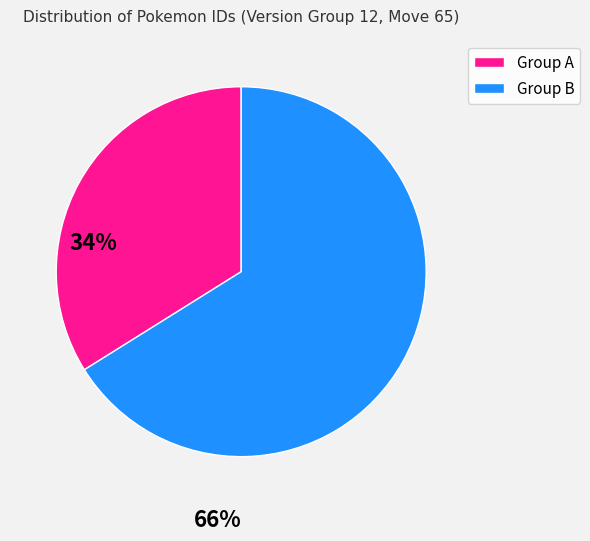

Does any single category account for the majority?

Yes